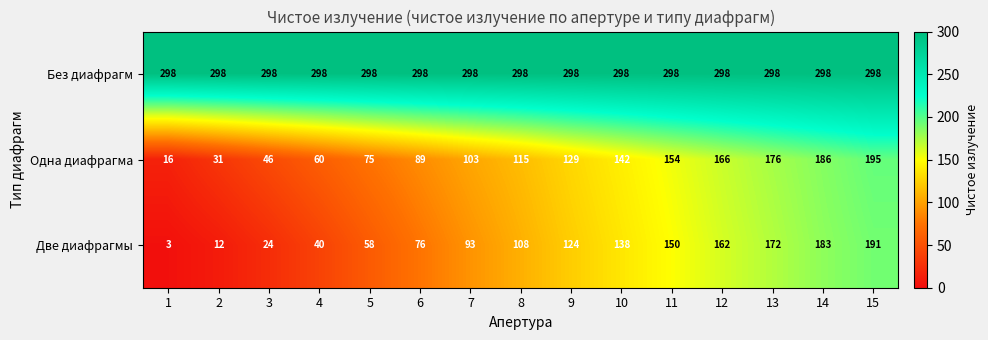

Which series has the largest total across all categories?

Без диафрагм